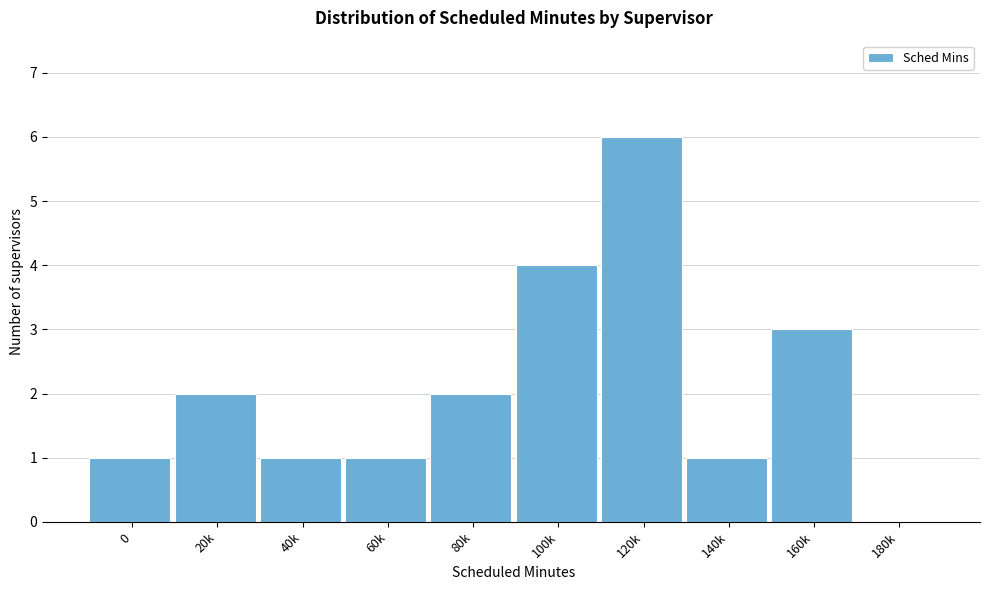

Reading left to right, list all the values displayed in this chart.

0=1	20k=2	40k=1	60k=1	80k=2	100k=4	120k=6	140k=1	160k=3	180k=0